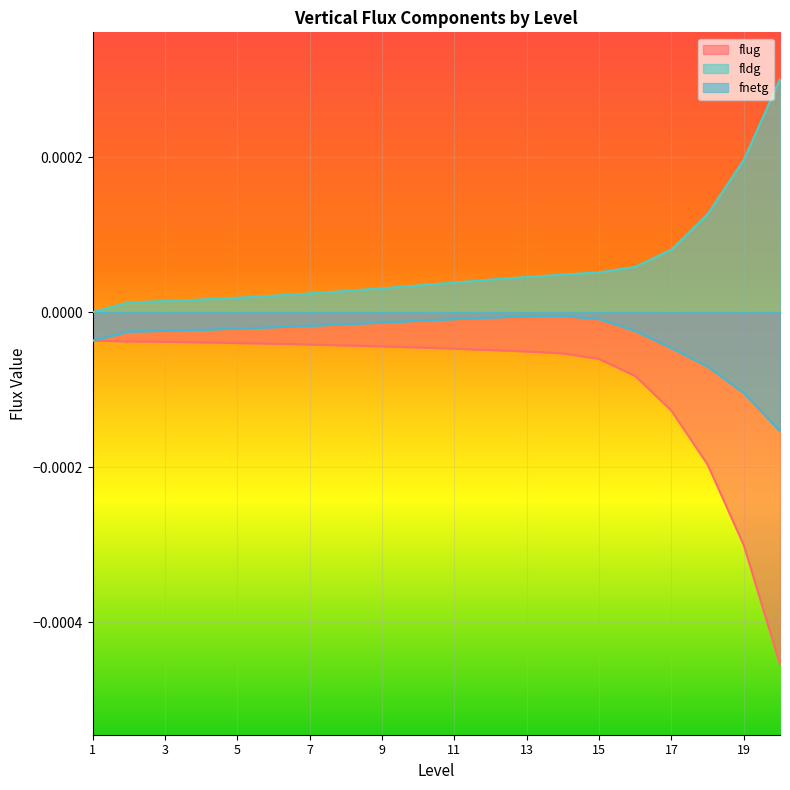

List the labels in order of fnetg value, smallest first.

20, 19, 18, 17, 1, 2, 16, 3, 4, 5, 6, 7, 8, 9, 10, 15, 11, 12, 13, 14